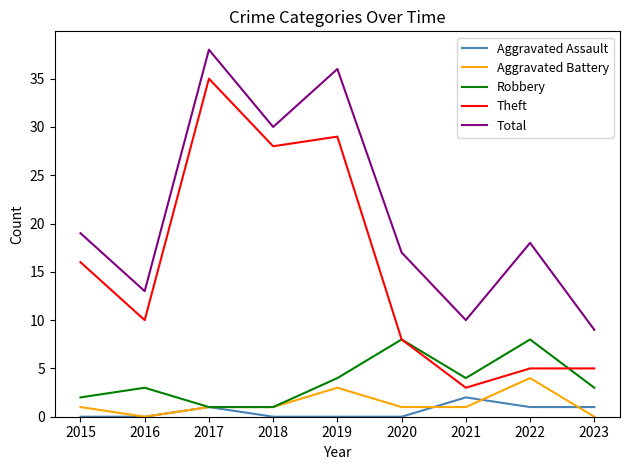

What are all the series names shown in the legend?

Aggravated Assault, Aggravated Battery, Robbery, Theft, Total